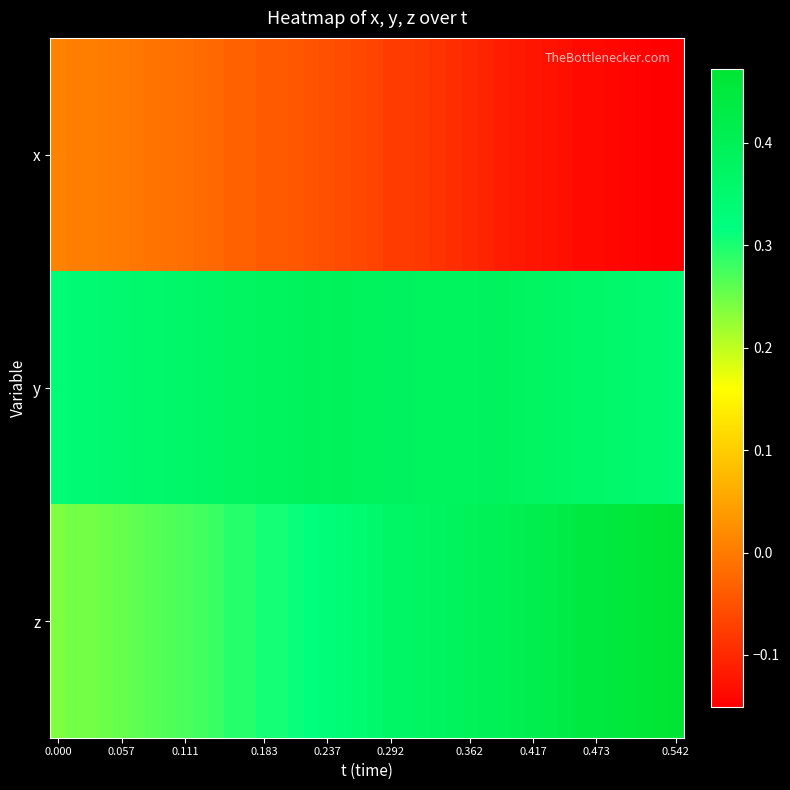

Reading left to right, what are all the values shown in this chart?

x: 0.0	0.0	0.0	0.0	-0.0	-0.0	-0.0	-0.0	-0.0	-0.0	-0.0	-0.0	-0.0	-0.0	-0.0	-0.0	-0.0	-0.1	-0.1	-0.1	-0.1	-0.1	-0.1	-0.1	-0.1	-0.1	-0.1	-0.1	-0.1	-0.1	-0.1	-0.1	-0.1	-0.1	-0.1	-0.1	-0.1	-0.1	-0.2	-0.2
y: 0.3	0.3	0.3	0.3	0.4	0.4	0.4	0.4	0.4	0.4	0.4	0.4	0.4	0.4	0.4	0.4	0.4	0.4	0.4	0.4	0.4	0.4	0.4	0.4	0.4	0.4	0.4	0.4	0.4	0.4	0.4	0.4	0.4	0.4	0.4	0.4	0.4	0.4	0.3	0.3
z: 0.2	0.2	0.2	0.3	0.3	0.3	0.3	0.3	0.3	0.3	0.3	0.3	0.3	0.3	0.3	0.3	0.3	0.3	0.3	0.3	0.4	0.4	0.4	0.4	0.4	0.4	0.4	0.4	0.4	0.4	0.4	0.4	0.4	0.4	0.4	0.5	0.5	0.5	0.5	0.5